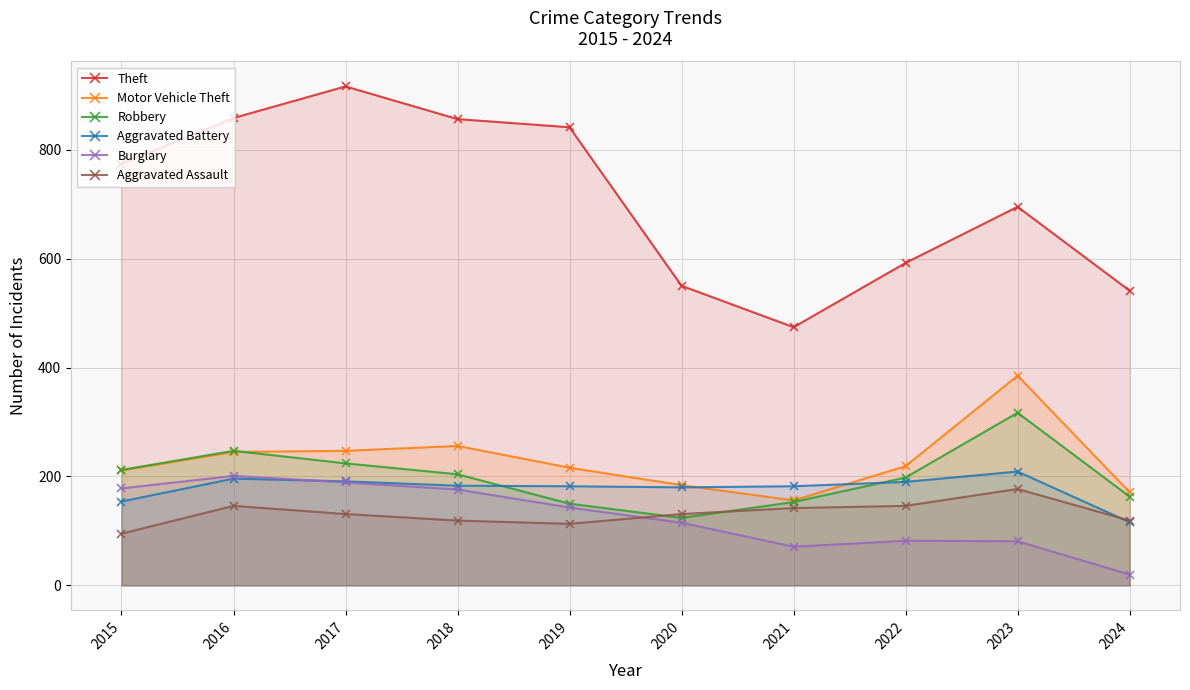

Which series changed the most between 2022 and 2023?

Motor Vehicle Theft